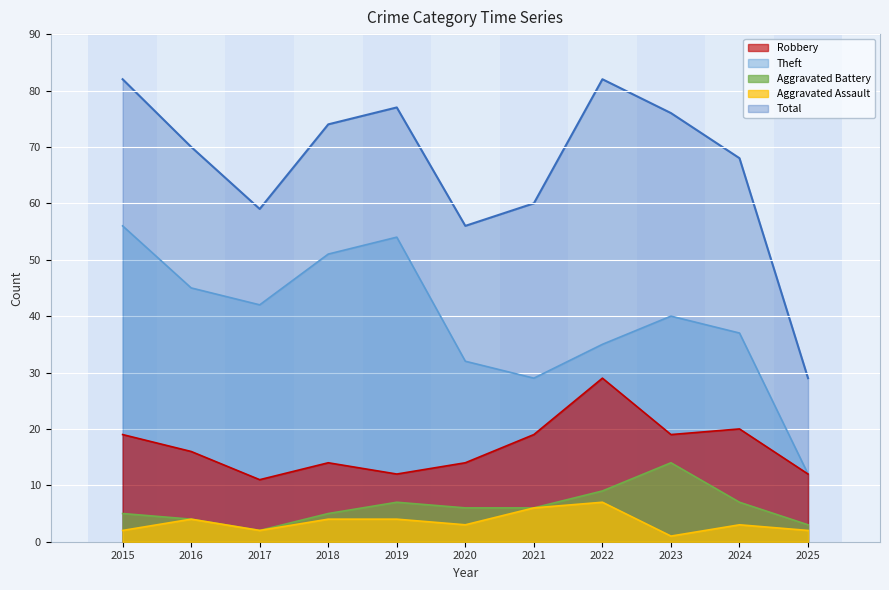

At which label does Aggravated Assault first exceed 3?

2016